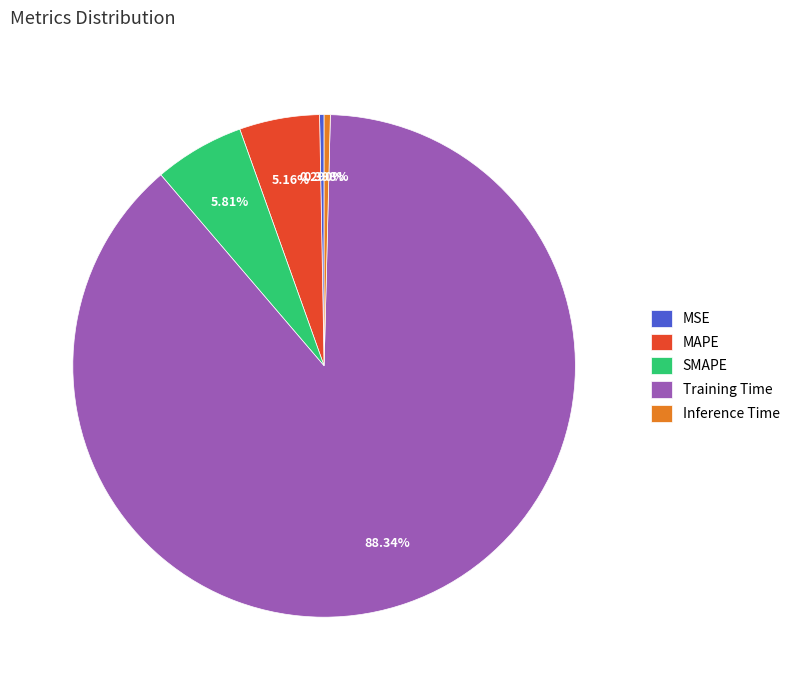

To the nearest percent, what is the difference between the largest and smallest slice percentages?

88%